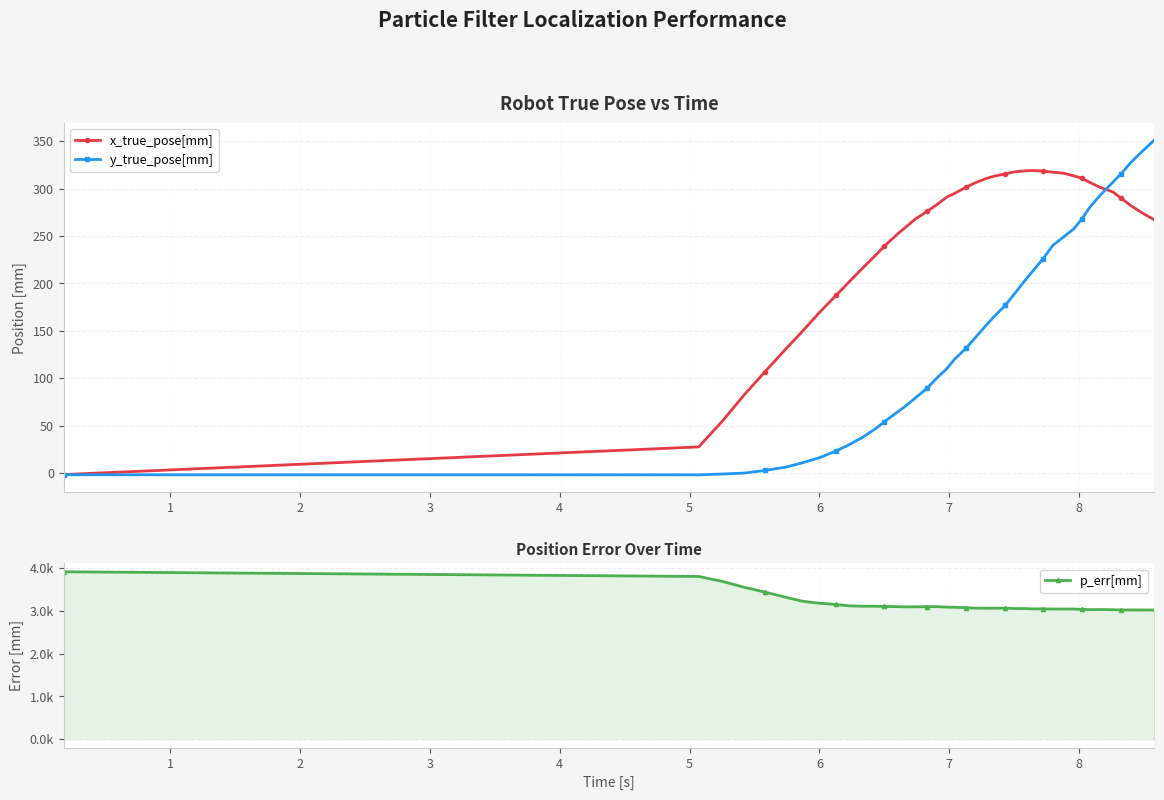

What is the smallest value displayed?

-1.9